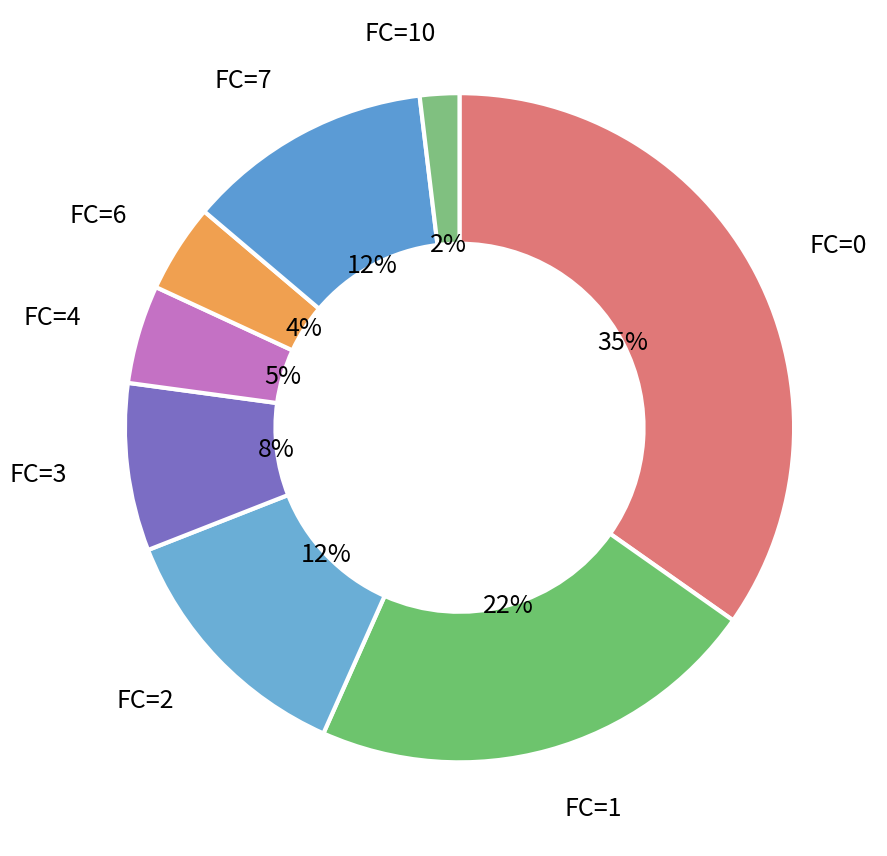

The FC=7 slice represents 5% of the pie. True or false?

False